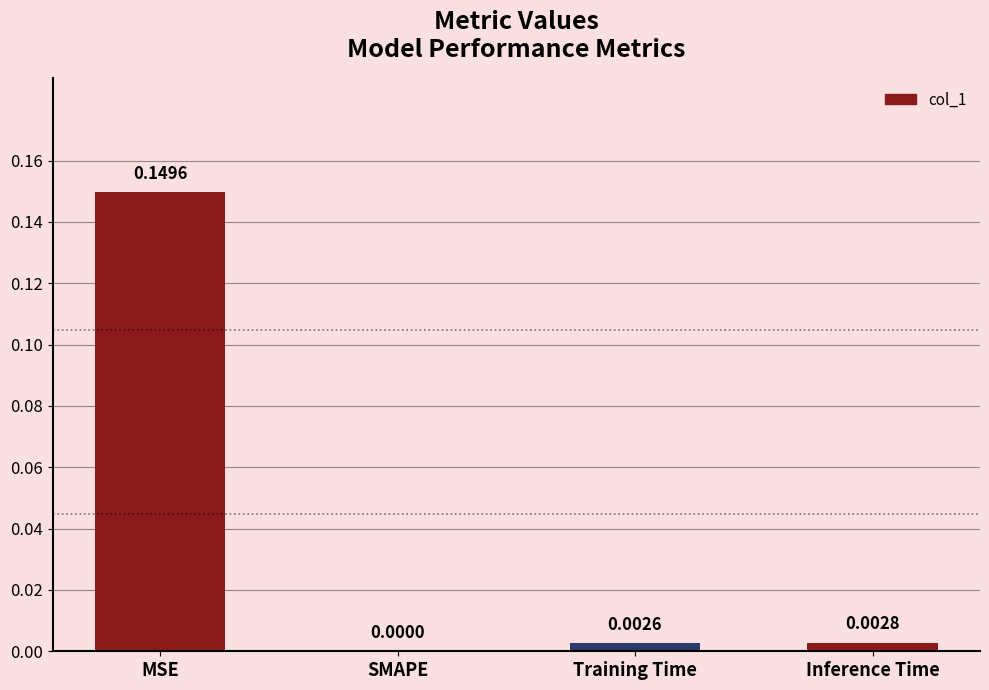

How many distinct data groups are displayed?

1